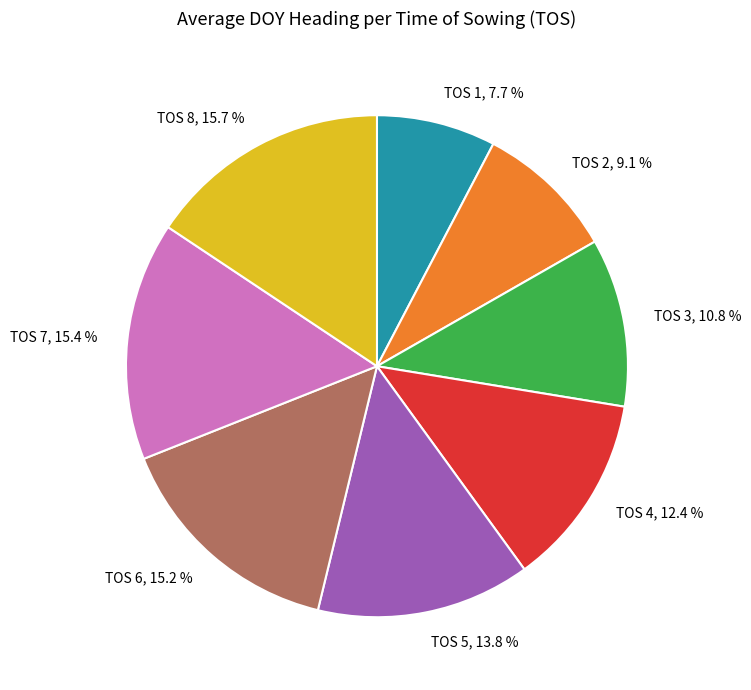

How many segments does this pie chart have?

8